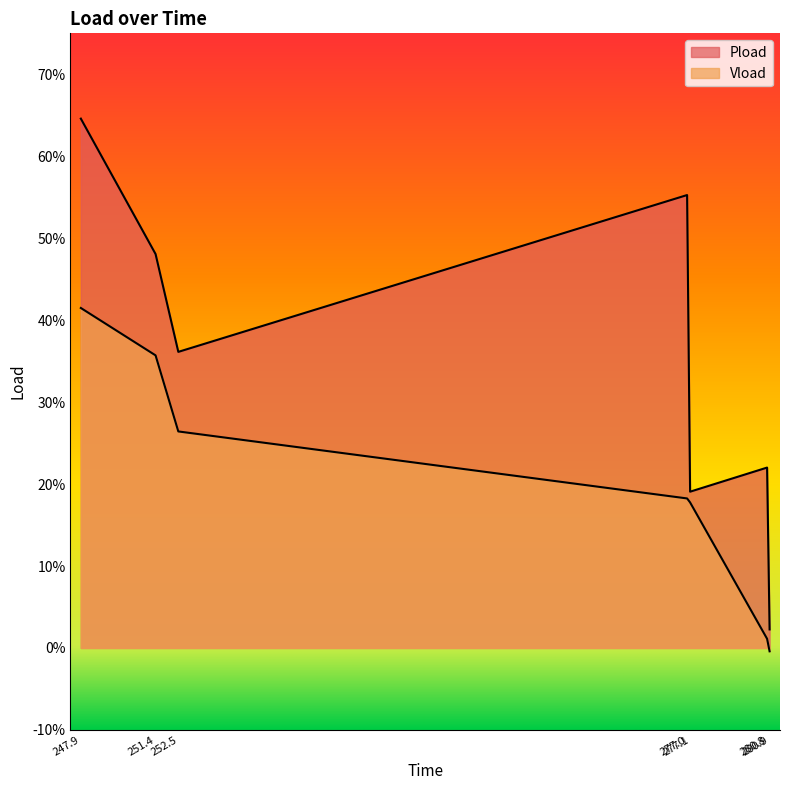

What is the sum of the Pload values at 251.4 and 280.9?

0.5